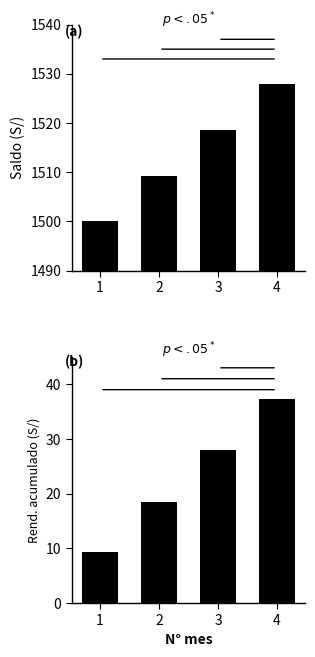

At 4, list the series in order from smallest to largest.

Rendimiento acumulado (S/), Saldo (S/)